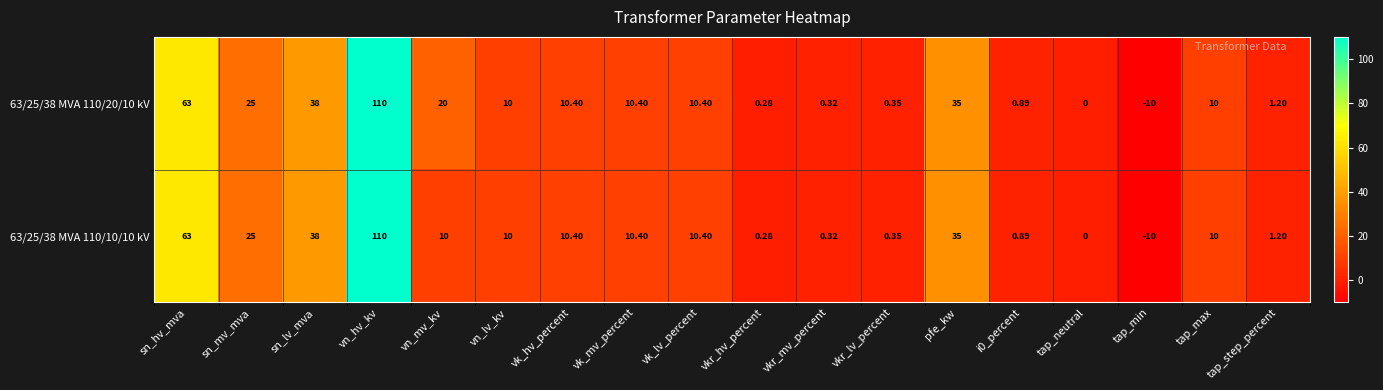

At which label does 63/25/38 MVA 110/20/10 kV first exceed 10?

sn_hv_mva